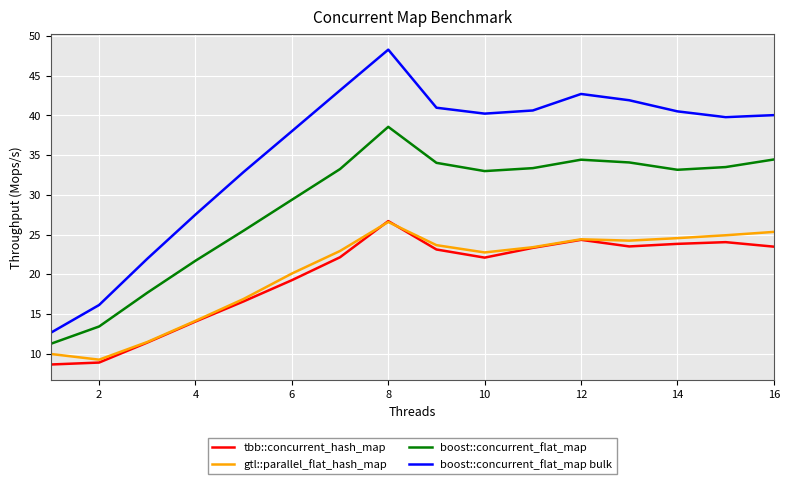

Which series has the largest range (max minus min)?

boost::concurrent_flat_map bulk